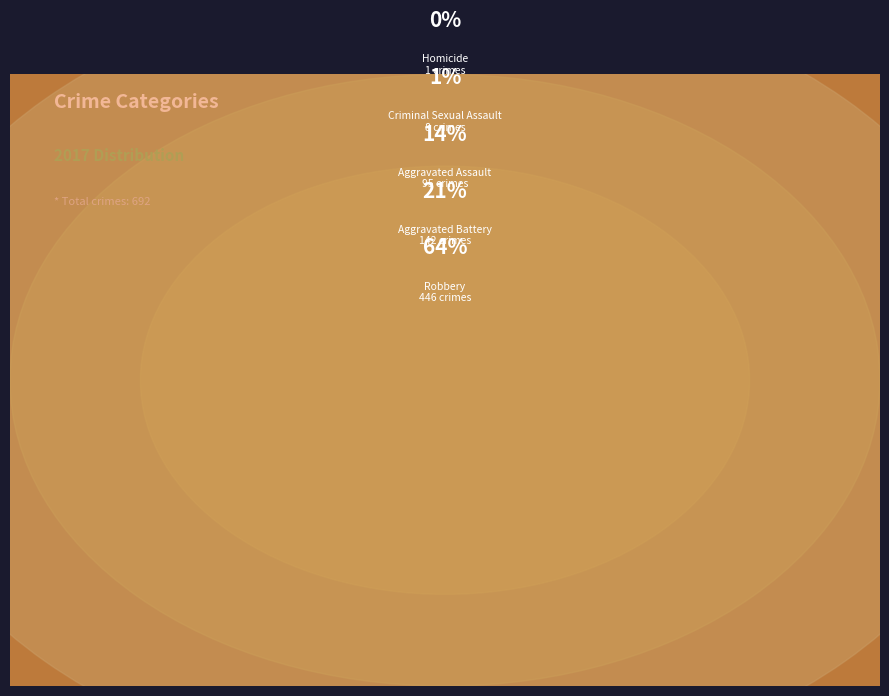

Does Aggravated Assault account for over 50% of the chart?

No